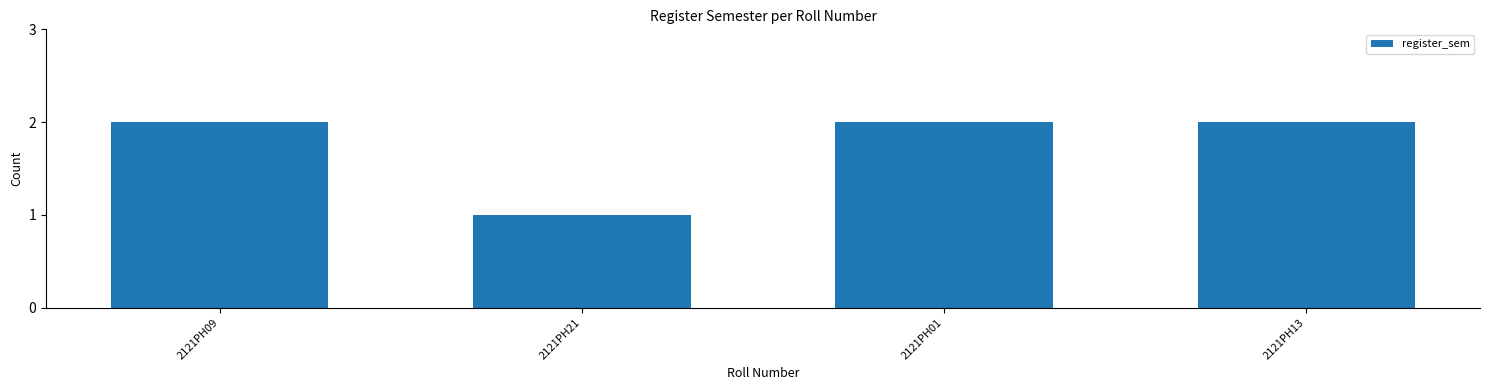

What position from the left is 2121PH01?

3